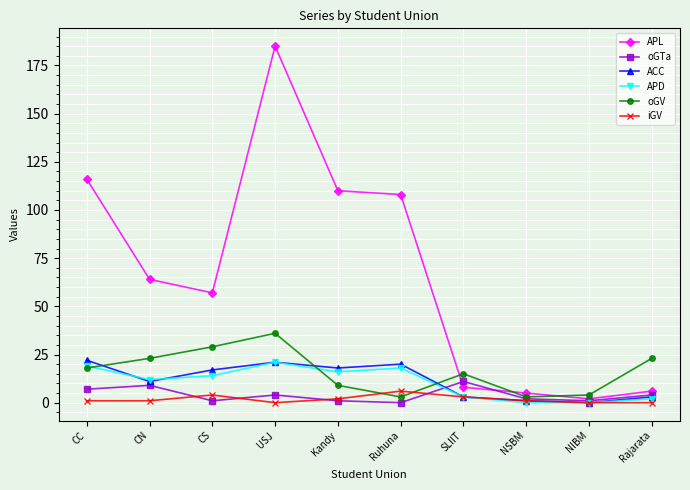

Which series has the widest spread of values?

APL